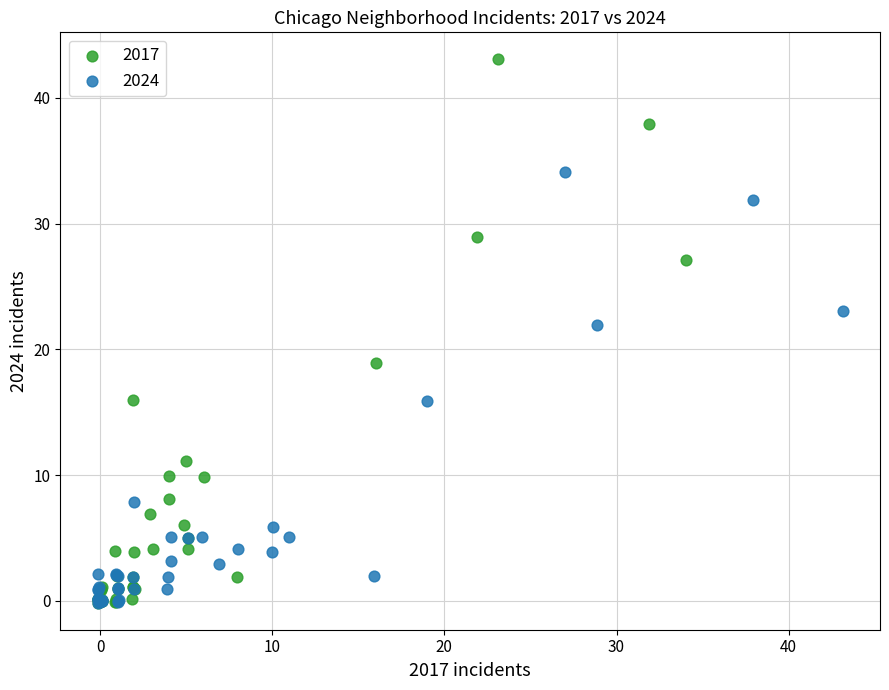

Which series has the widest spread of Y values?

2017